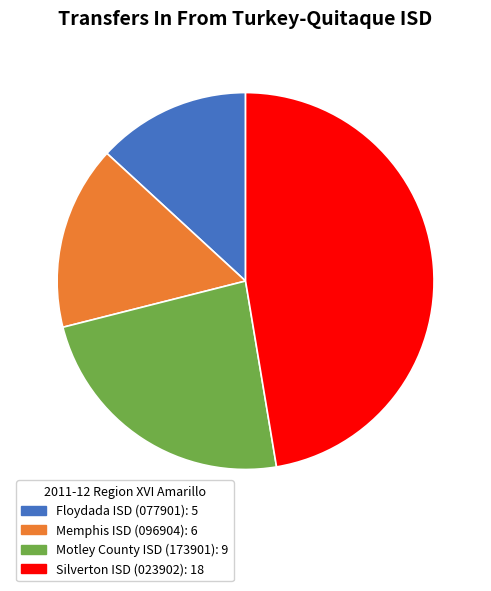

Approximately how many times larger is the value at Memphis ISD (096904) compared to Motley County ISD (173901)?

0.7